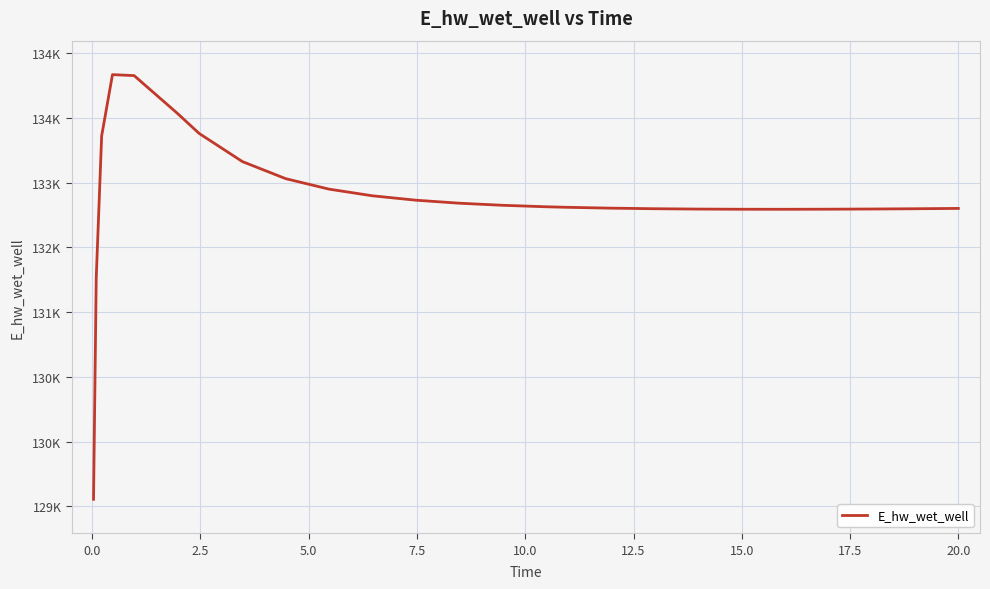

Reading left to right, extract all data points from this chart.

128887.0	131624.3	133377.6	134135.5	134123.6	133656.4	133409.2	133060.8	132849.7	132720.3	132638.1	132583.8	132546.7	132520.8	132502.5	132495.7	132485.3	132478.3	132473.9	132471.8	132471.4	132472.4	132474.6	132477.8	132481.9	132482.0